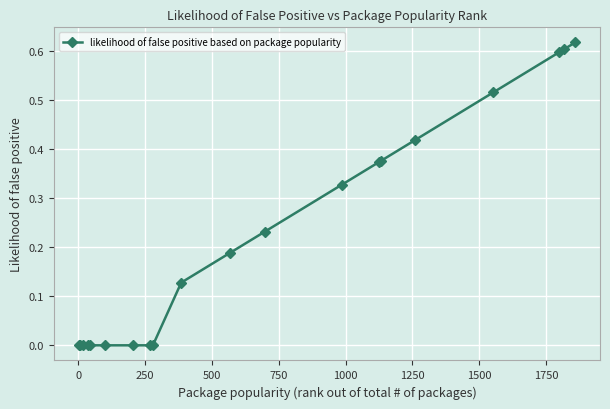

What is the sum of all values?

4.4